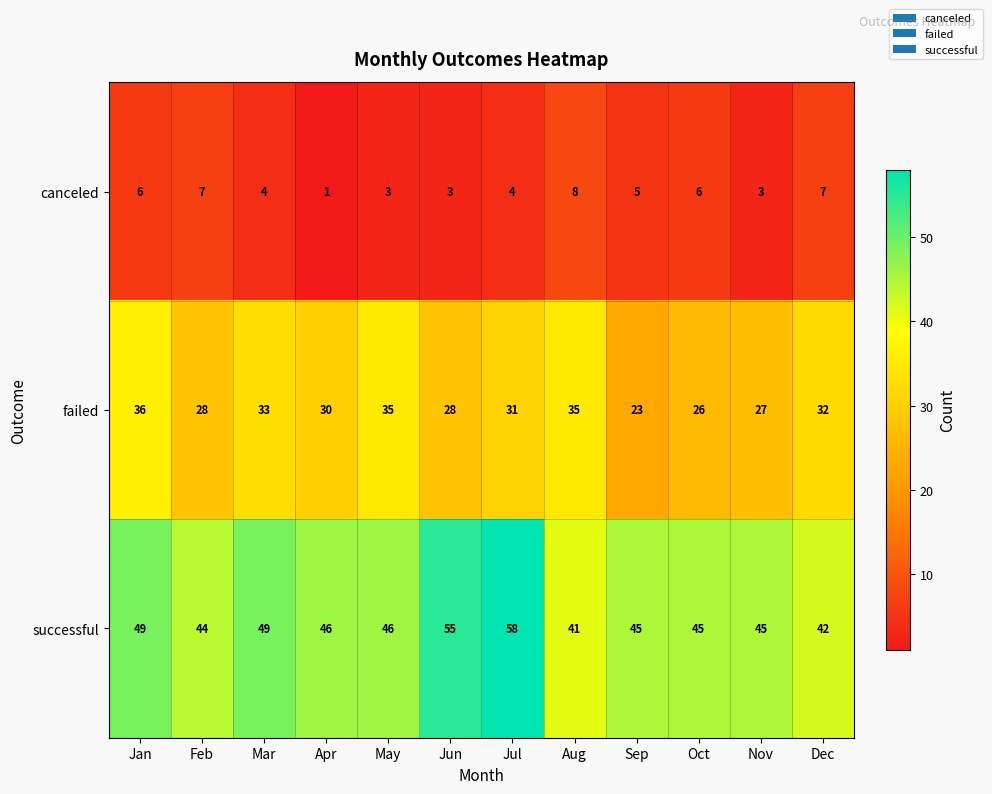

The failed series shows 31 at Jul. True or false?

True